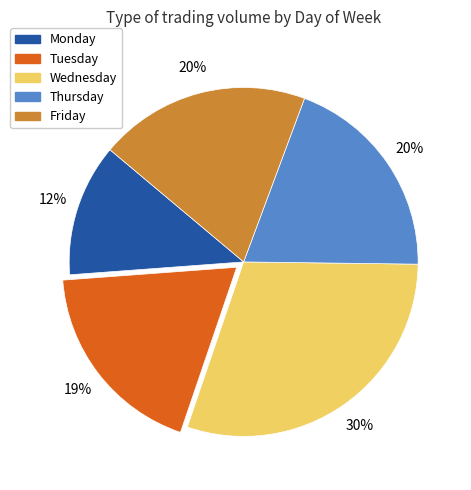

What percentage is the Tuesday slice, to the nearest percent?

19%